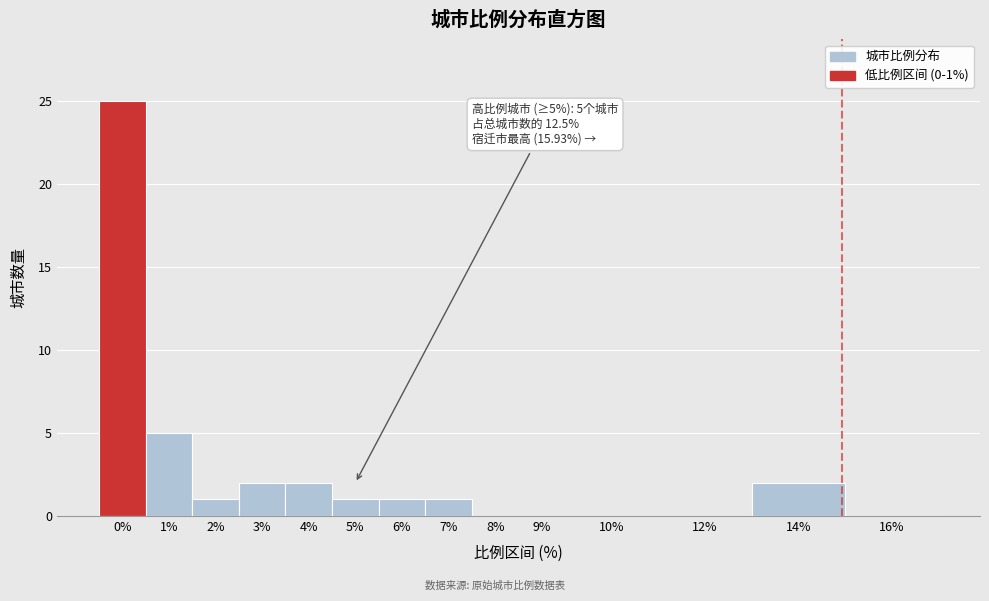

Reading left to right, extract all data points from this chart.

0%=25	1%=5	2%=1	3%=2	4%=2	5%=1	6%=1	7%=1	8%=0	9%=0	10%=0	12%=0	14%=2	16%=0